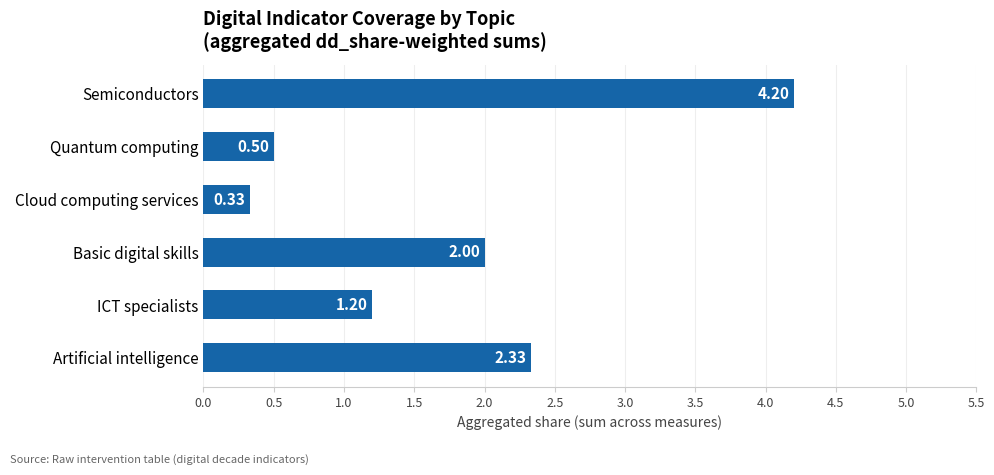

What is the average value?

1.8